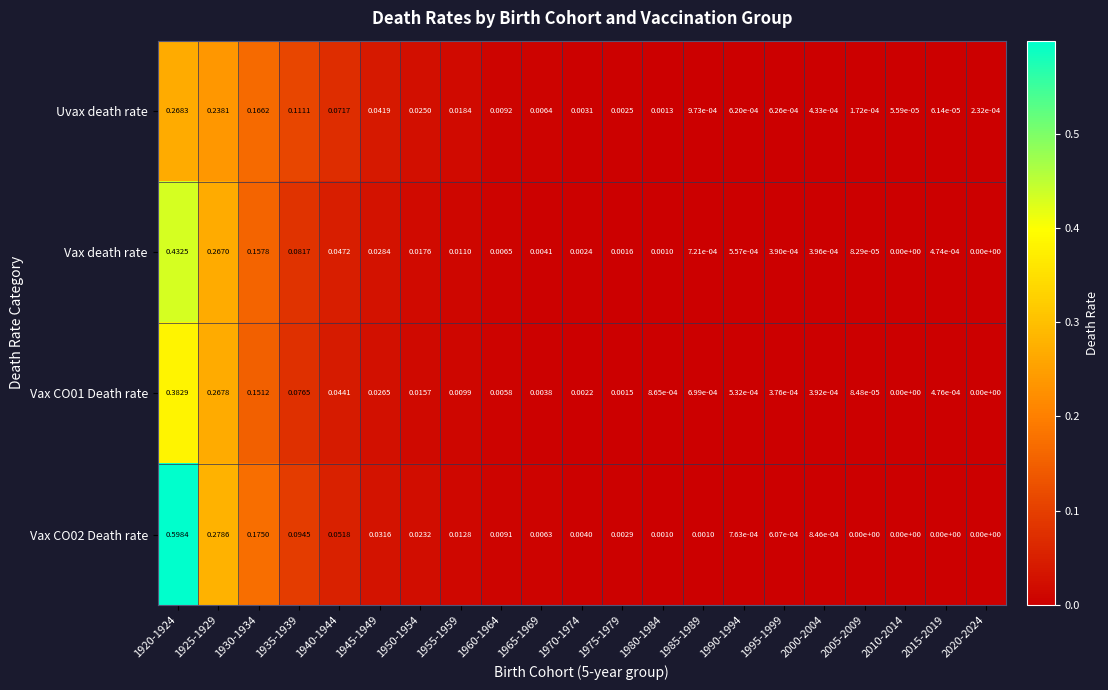

How many categories are shown in the chart?

21